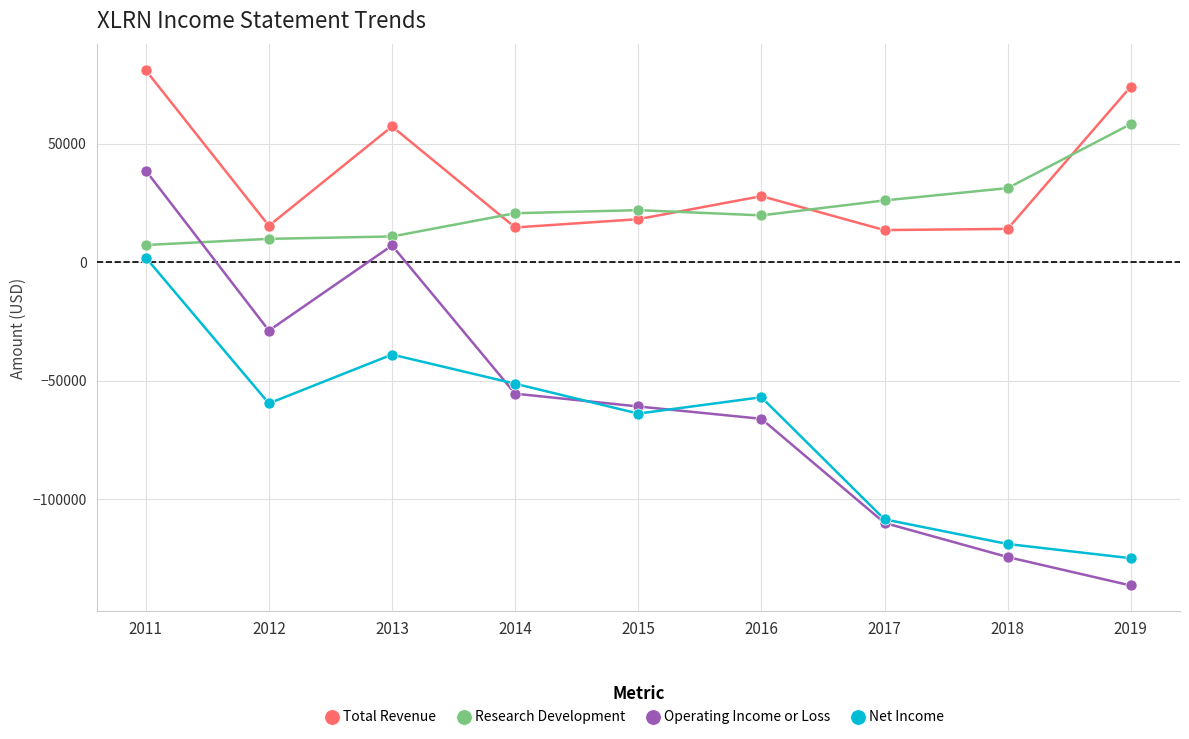

How many distinct data groups are displayed?

4